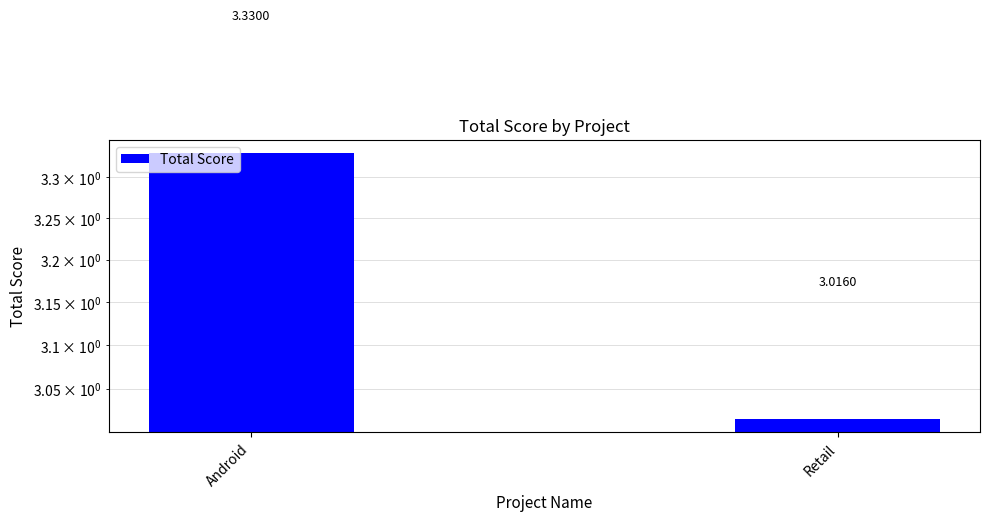

What is the label of the 2nd bar from the right?

Android